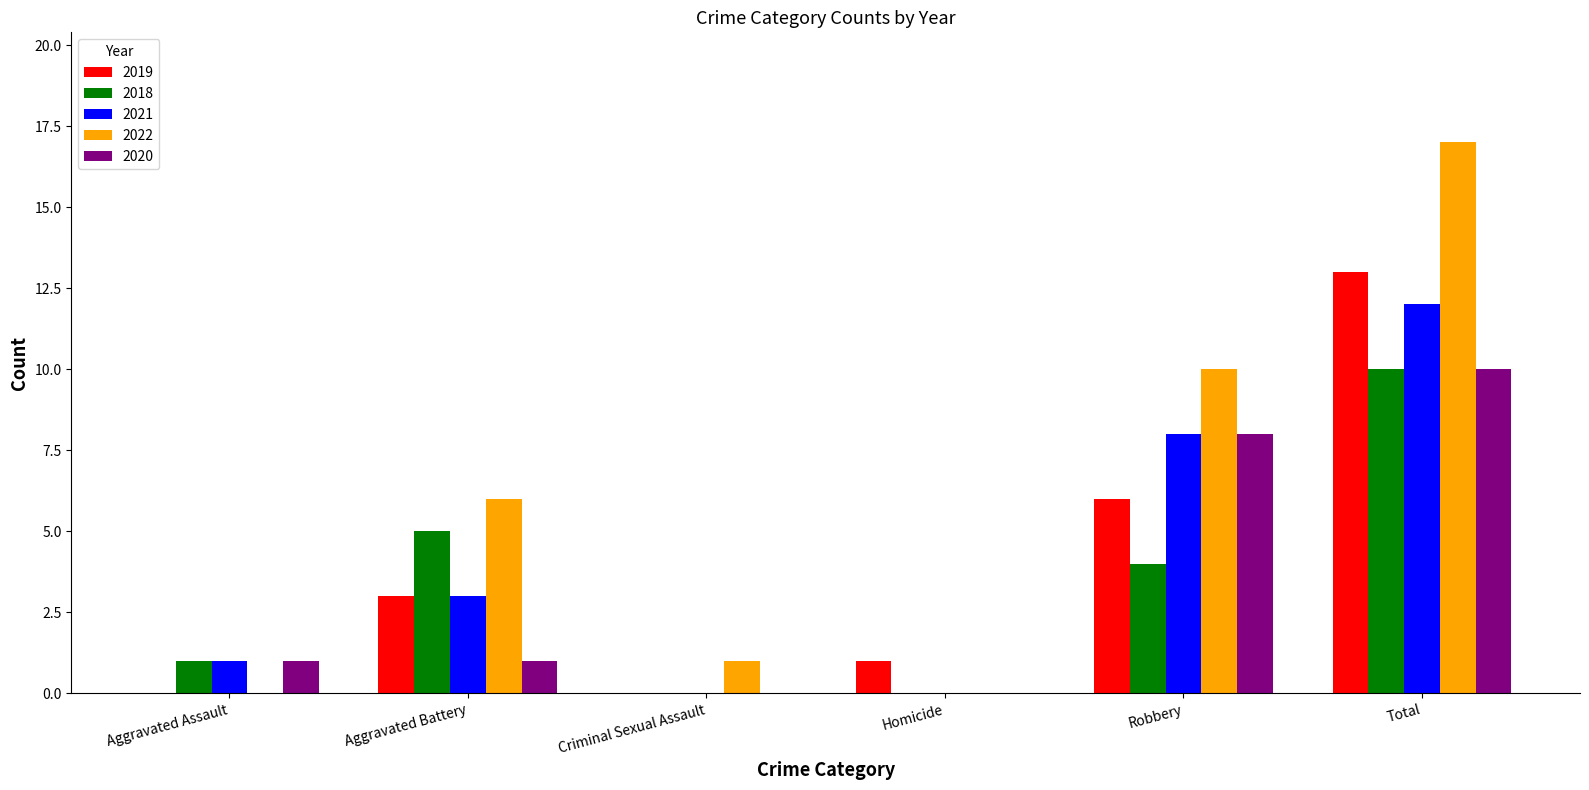

Are the bars horizontal?

No